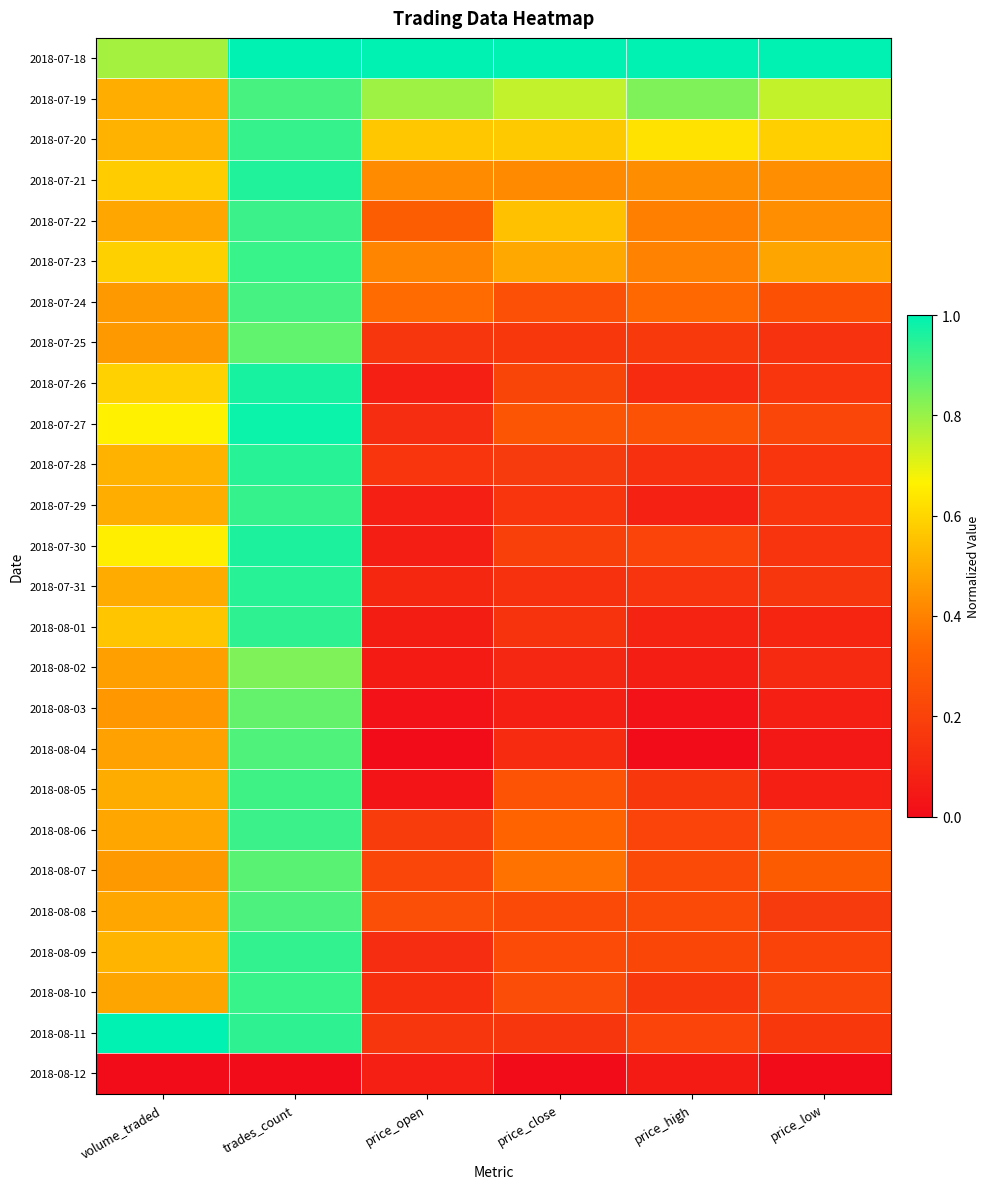

At which category is the sum across all series the highest?

trades_count